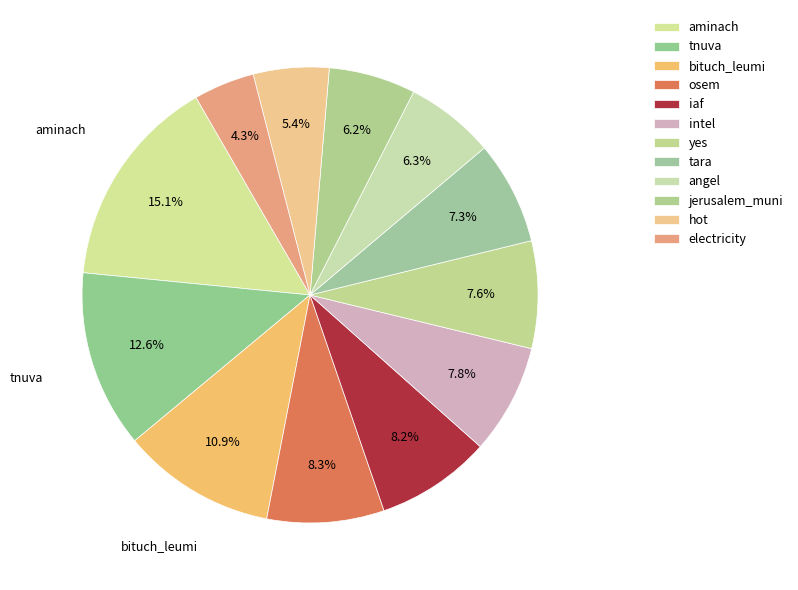

How many segments does this pie chart have?

12